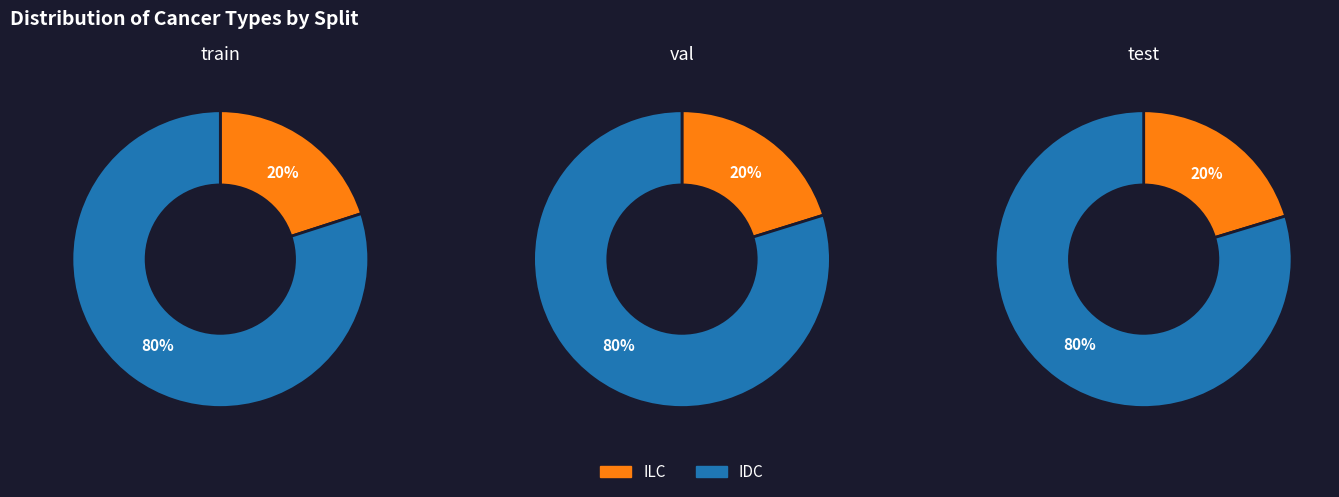

To the nearest percent, what percentage of the pie is IDC?

80%